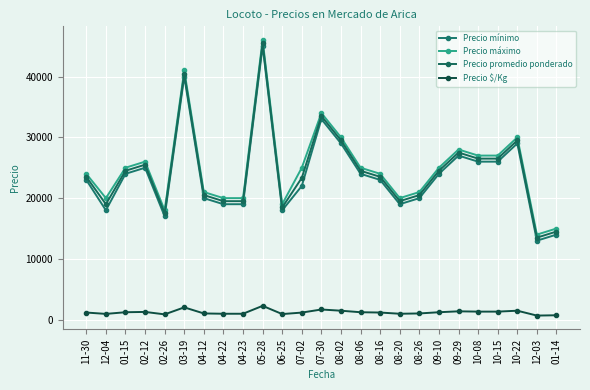

The value of Precio máximo at 08-26 is 30907. True or false?

False